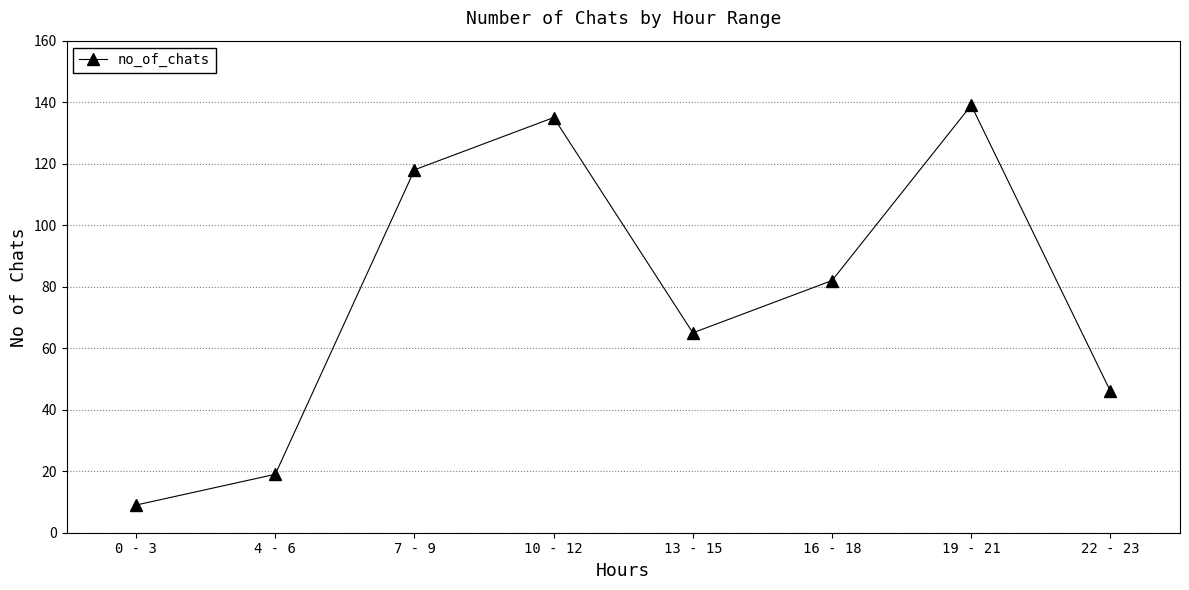

What is the approximate value at 16 - 18?

82